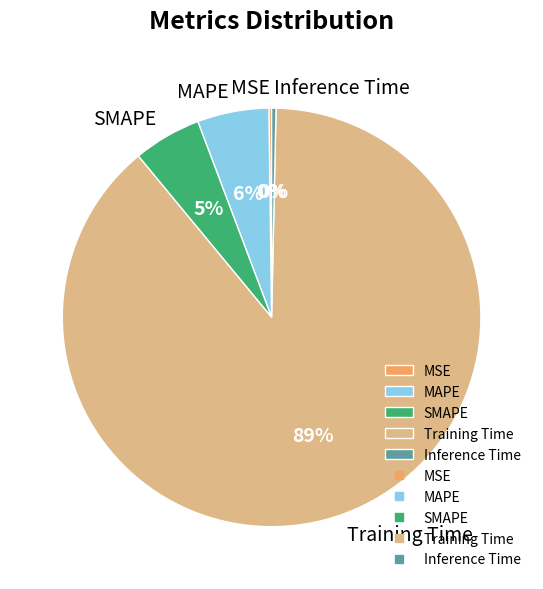

To the nearest percent, what is the difference between the MAPE and Training Time slice percentages?

83%